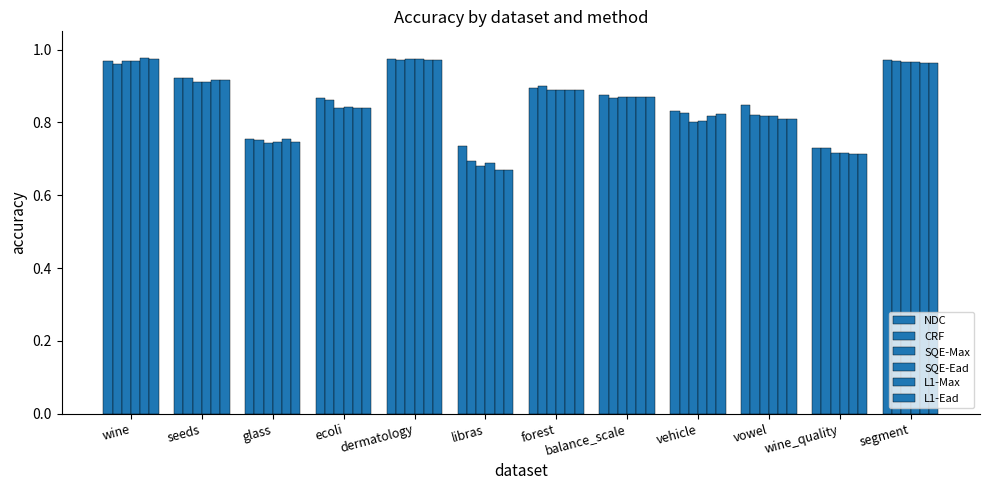

The value of NDC at wine is 0.4. True or false?

False